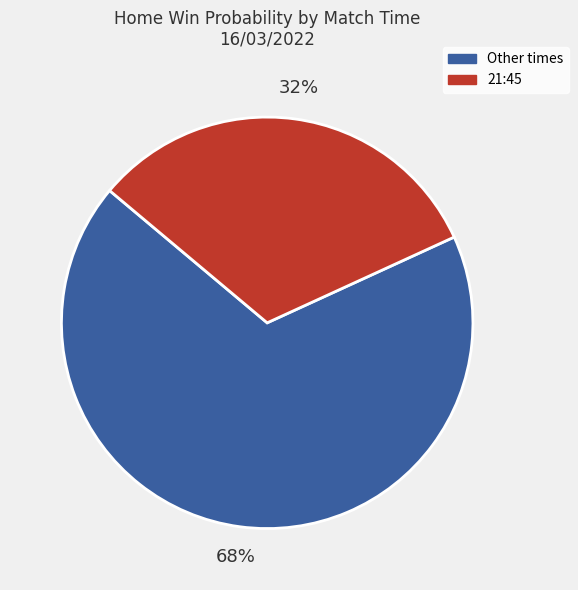

To the nearest percent, what is the difference between the largest and smallest slice percentages?

36%